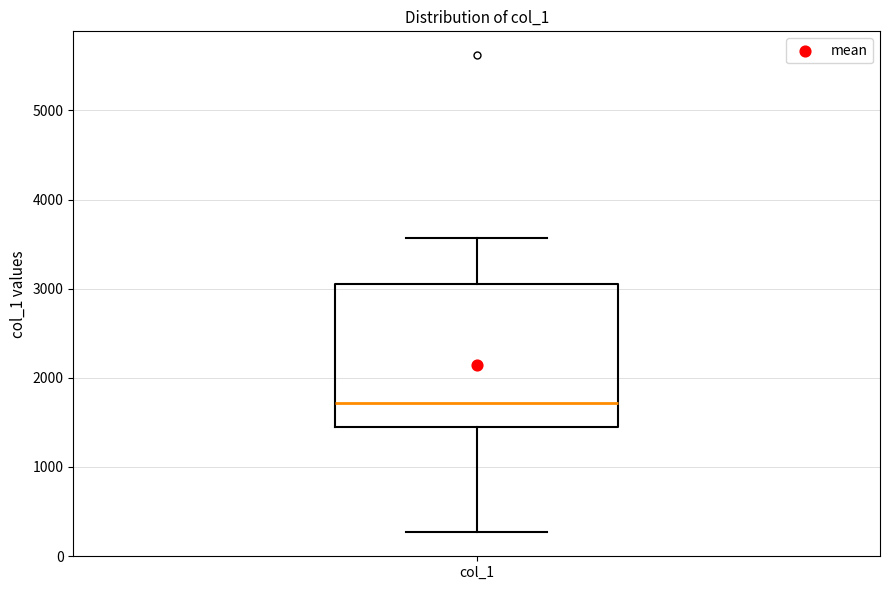

Where does the upper whisker of the box for col_1 end on the y-axis? The values are not printed on the chart, so give them approximately, as read against the axis.

3600